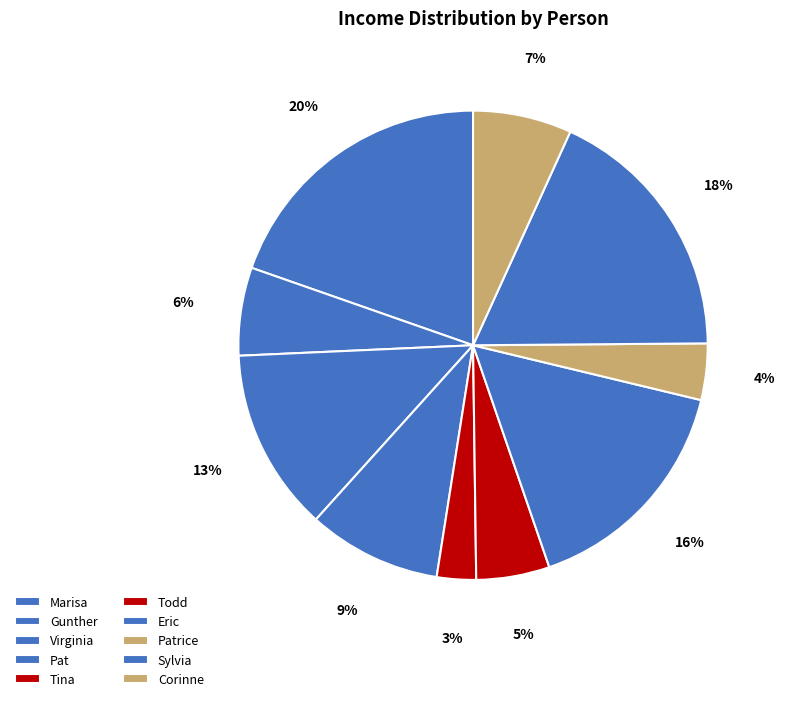

What is the largest slice in the pie chart?

Marisa